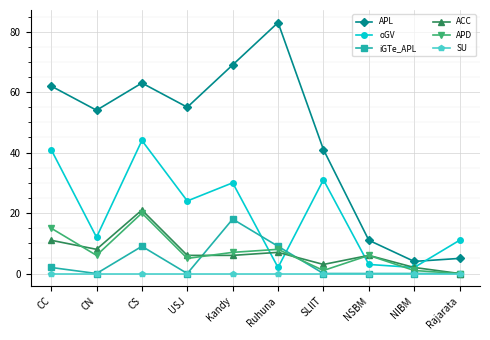

Which series has the largest total across all categories?

APL